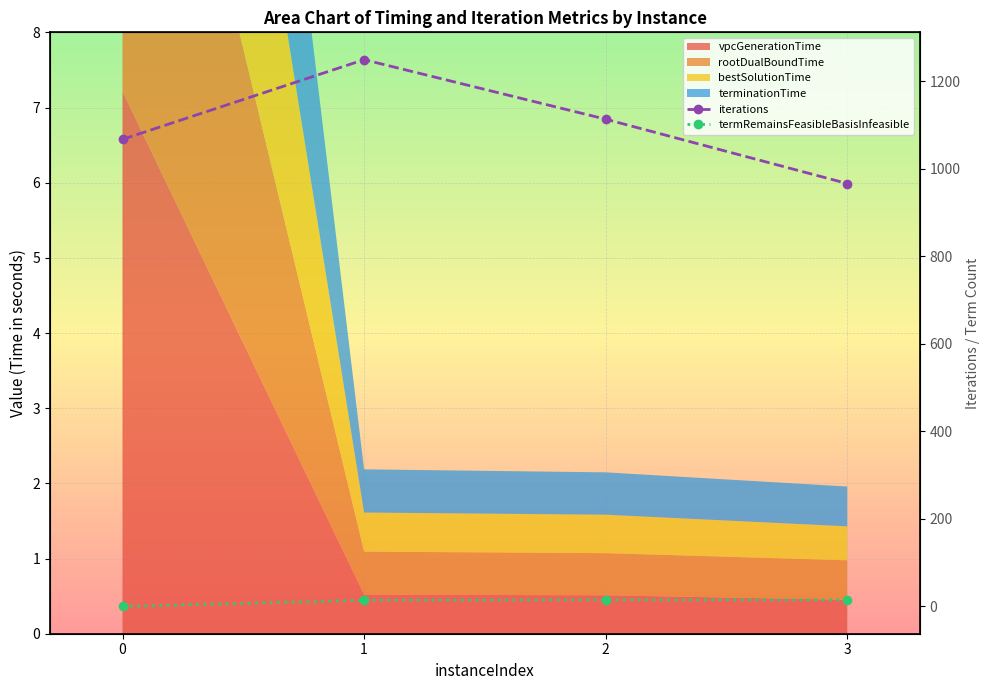

What is the approximate value of termRemainsFeasibleBasisInfeasible at 3, to the nearest 5?

15